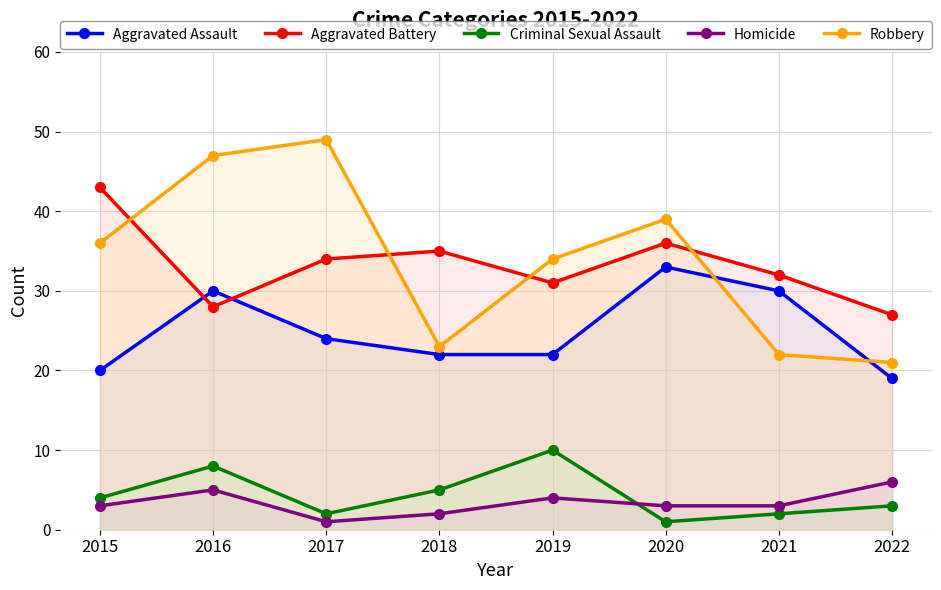

Count the Criminal Sexual Assault values in the range 2 to 8.

6